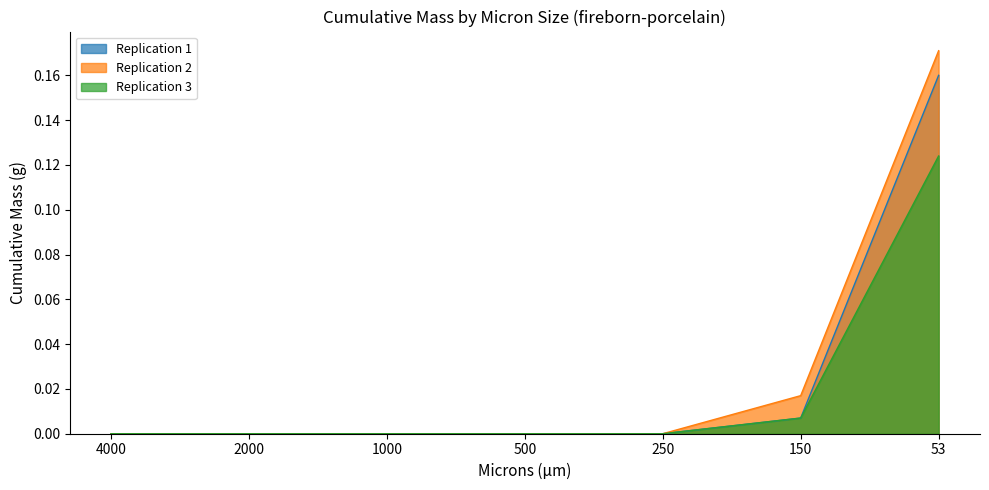

Reading right to left, list all the values displayed in this chart.

Replication 1: 53=0.2	150=0.0	250=0.0	500=0.0	1000=0.0	2000=0.0	4000=0.0
Replication 2: 53=0.2	150=0.0	250=0.0	500=0.0	1000=0.0	2000=0.0	4000=0.0
Replication 3: 53=0.1	150=0.0	250=0.0	500=0.0	1000=0.0	2000=0.0	4000=0.0